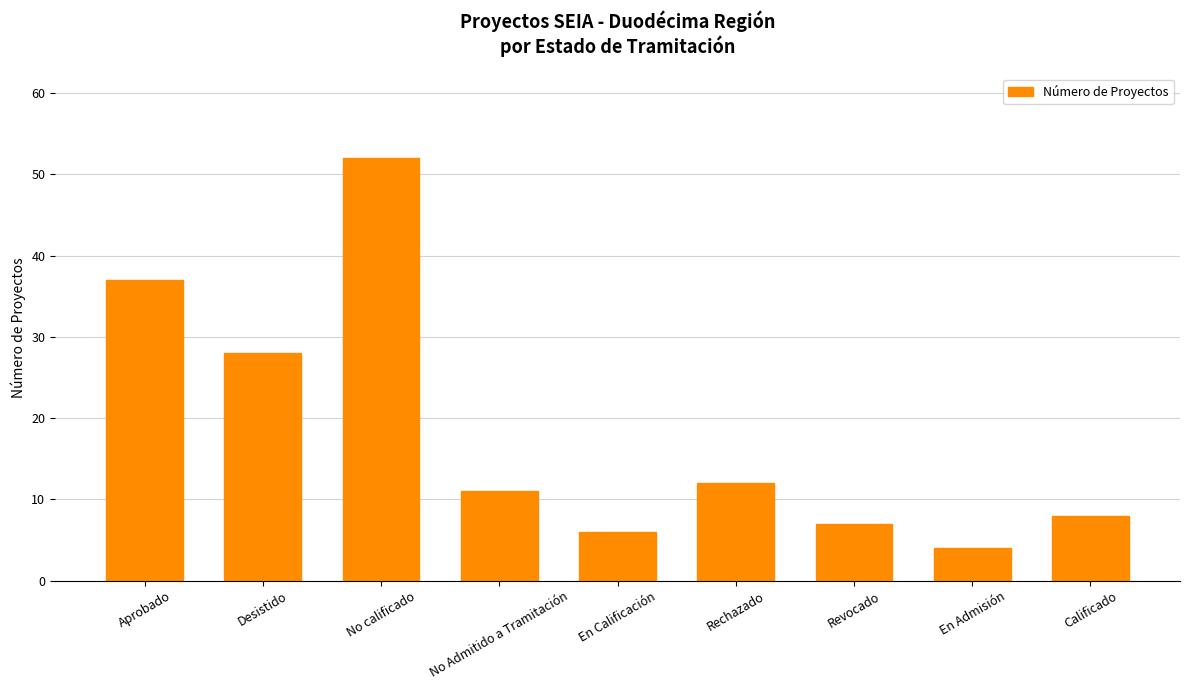

Where is the data nearest to the value 28?

Desistido